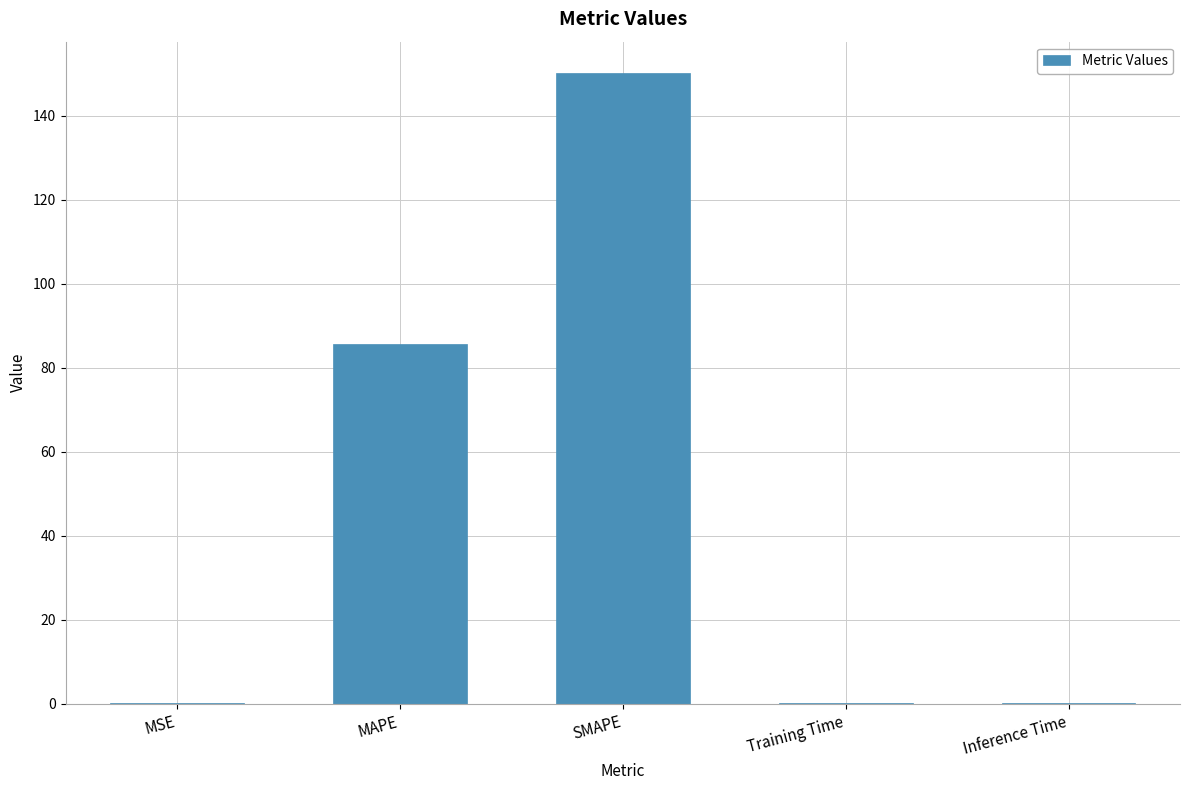

At which category does the chart reach its peak across all series?

SMAPE